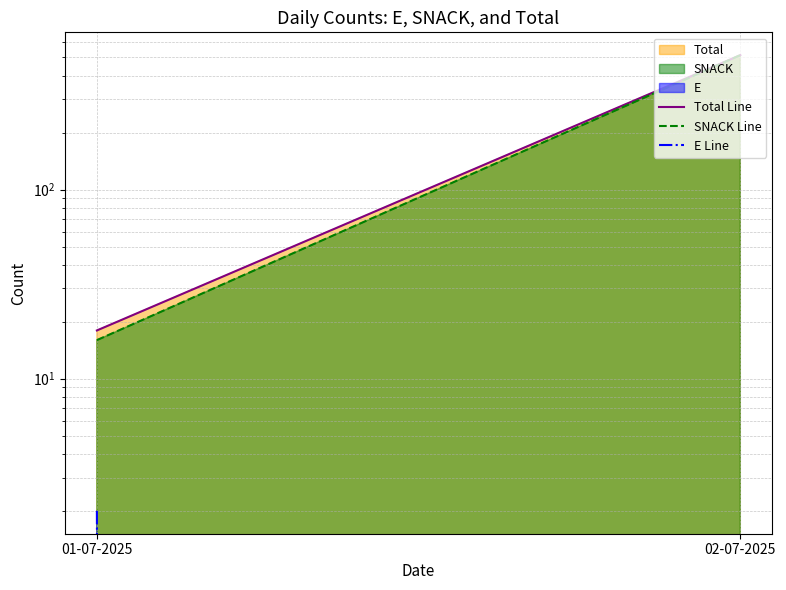

Count the E Line values in the range 0 to 2.

2